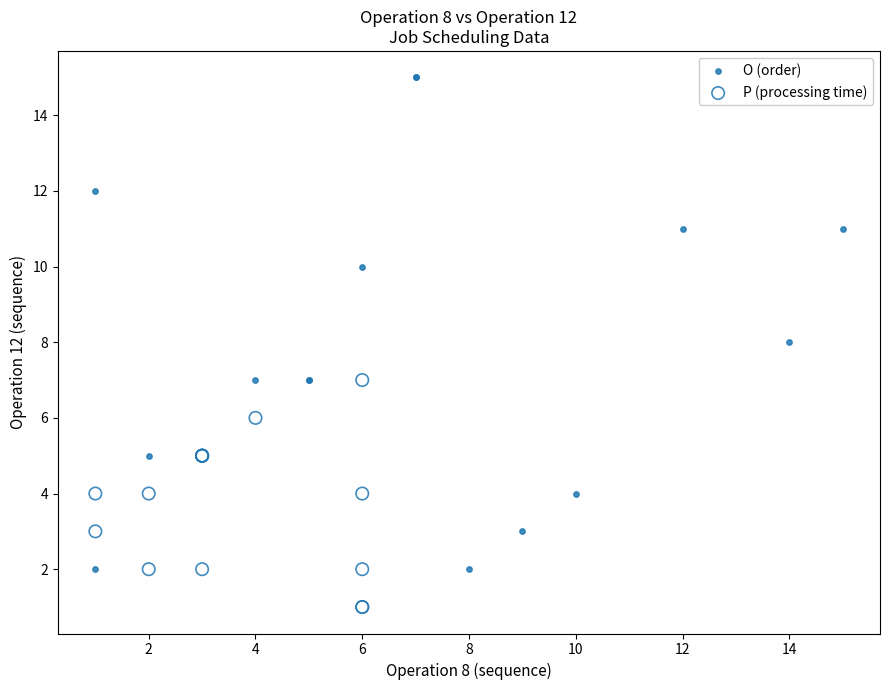

Which series contains the highest Y value?

O (order)